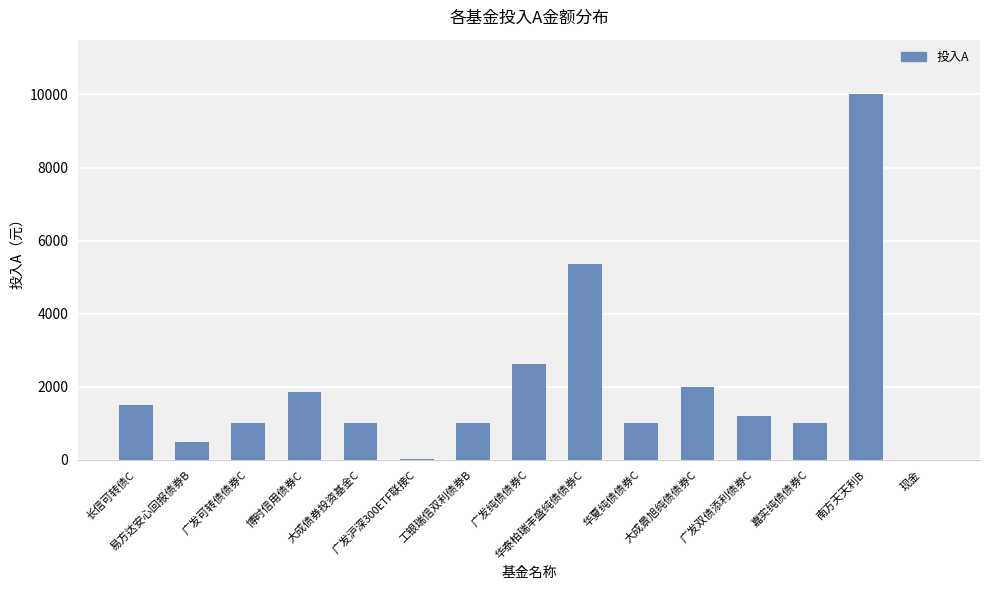

What is the approximate value at 嘉实纯债债券C?

1000